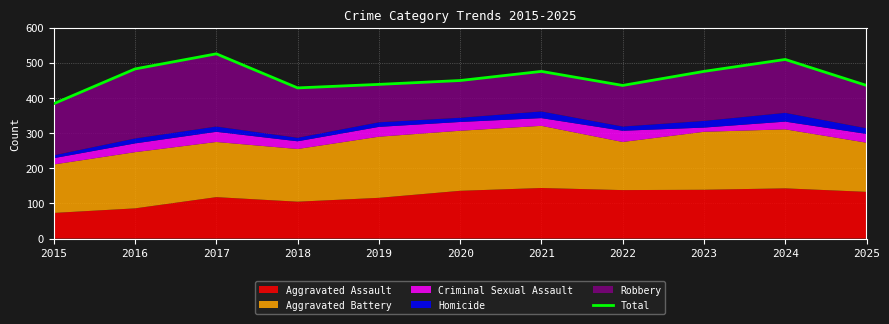

What is the approximate value at 2022, to the nearest 10?

440